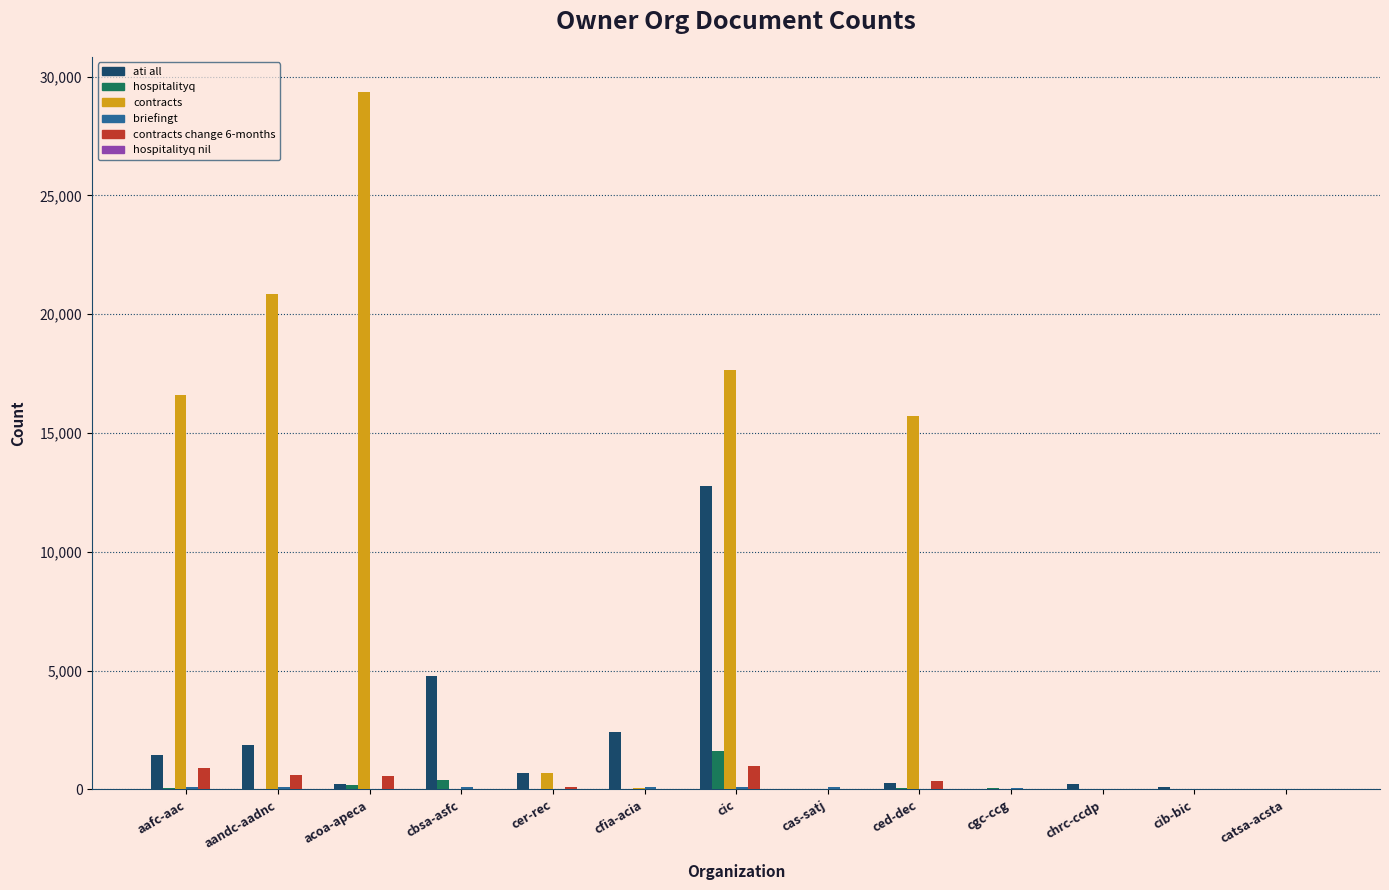

Which series has the largest total across all categories?

contracts